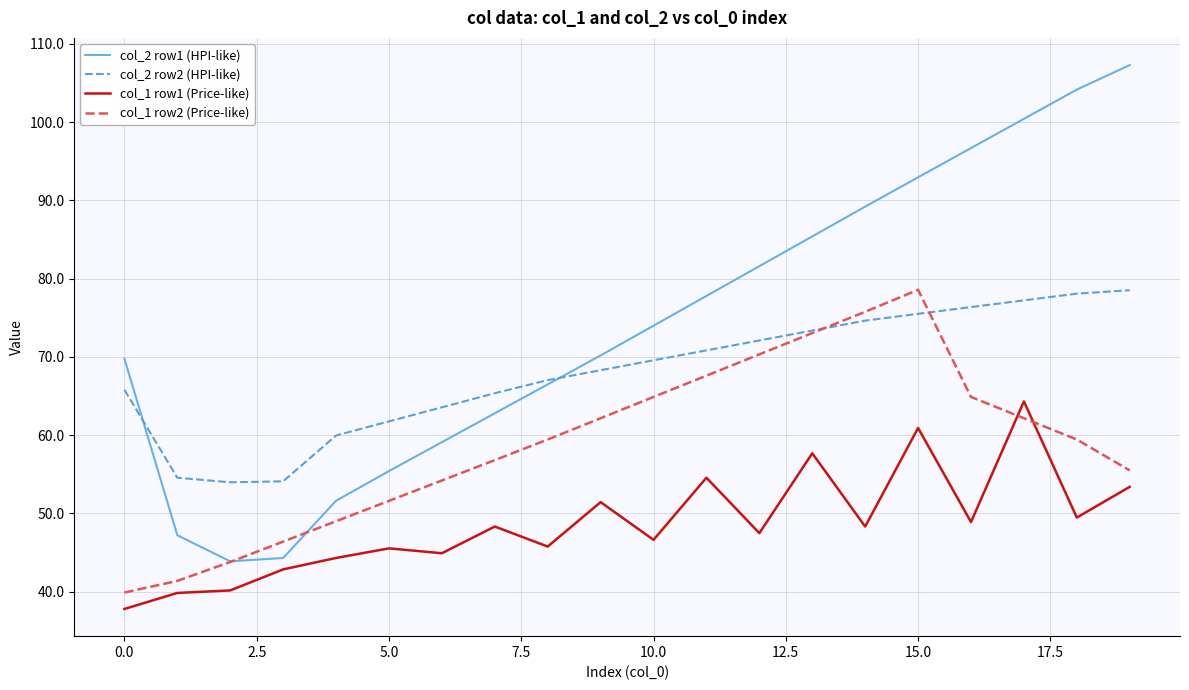

What is the average value of the col_2 row1 (HPI-like) series?

74.0